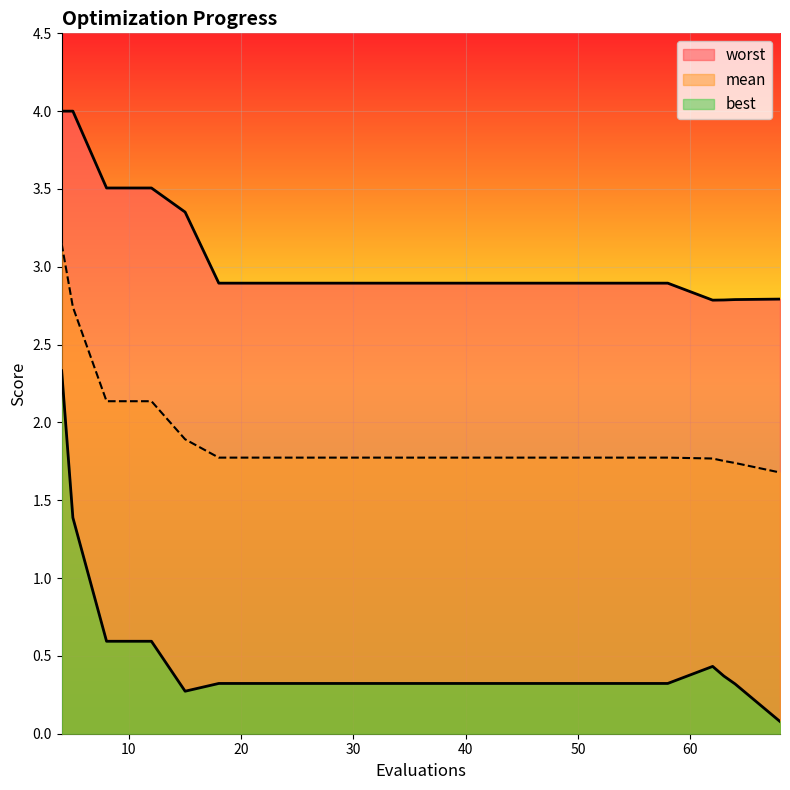

Reading left to right, transcribe all the data shown in this chart.

mean: 4=3.1	5=2.7	8=2.1	12=2.1	15=1.9	18=1.8	22=1.8	26=1.8	30=1.8	34=1.8	38=1.8	42=1.8	46=1.8	50=1.8	54=1.8	58=1.8	62=1.8	63=1.8	64=1.7	68=1.7
best: 4=2.3	5=1.4	8=0.6	12=0.6	15=0.3	18=0.3	22=0.3	26=0.3	30=0.3	34=0.3	38=0.3	42=0.3	46=0.3	50=0.3	54=0.3	58=0.3	62=0.4	63=0.4	64=0.3	68=0.1
worst: 4=4.0	5=4.0	8=3.5	12=3.5	15=3.4	18=2.9	22=2.9	26=2.9	30=2.9	34=2.9	38=2.9	42=2.9	46=2.9	50=2.9	54=2.9	58=2.9	62=2.8	63=2.8	64=2.8	68=2.8